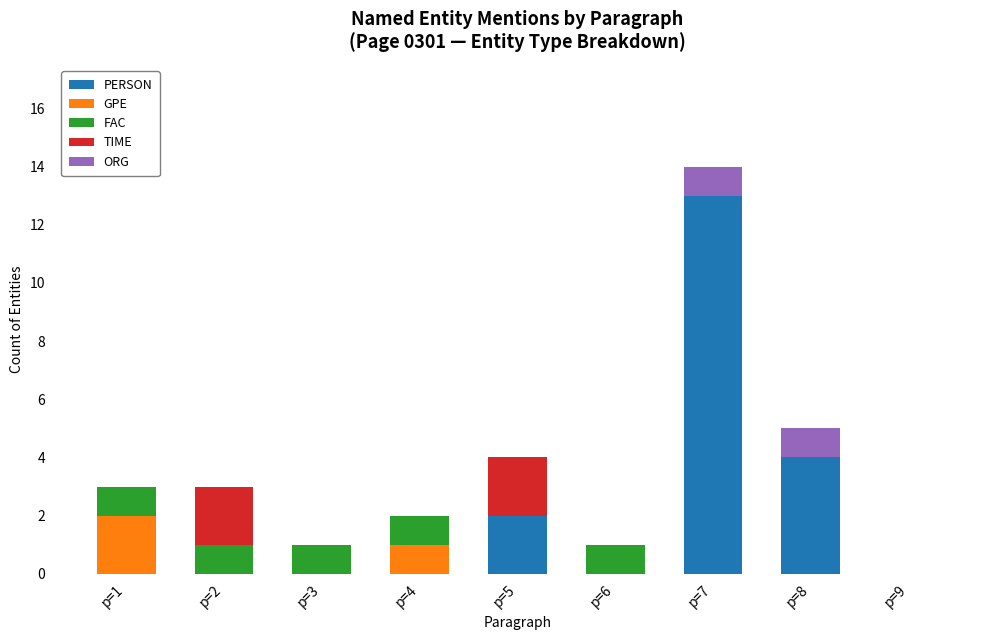

At which category is the sum across all series the highest?

p=7